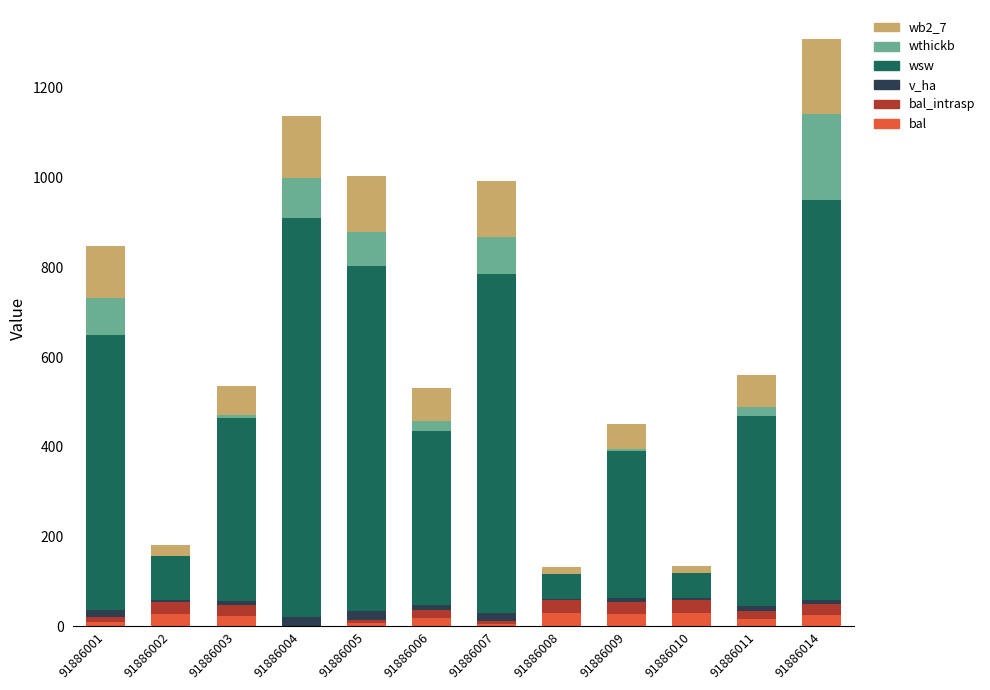

At which category is the sum across all series the highest?

91886014